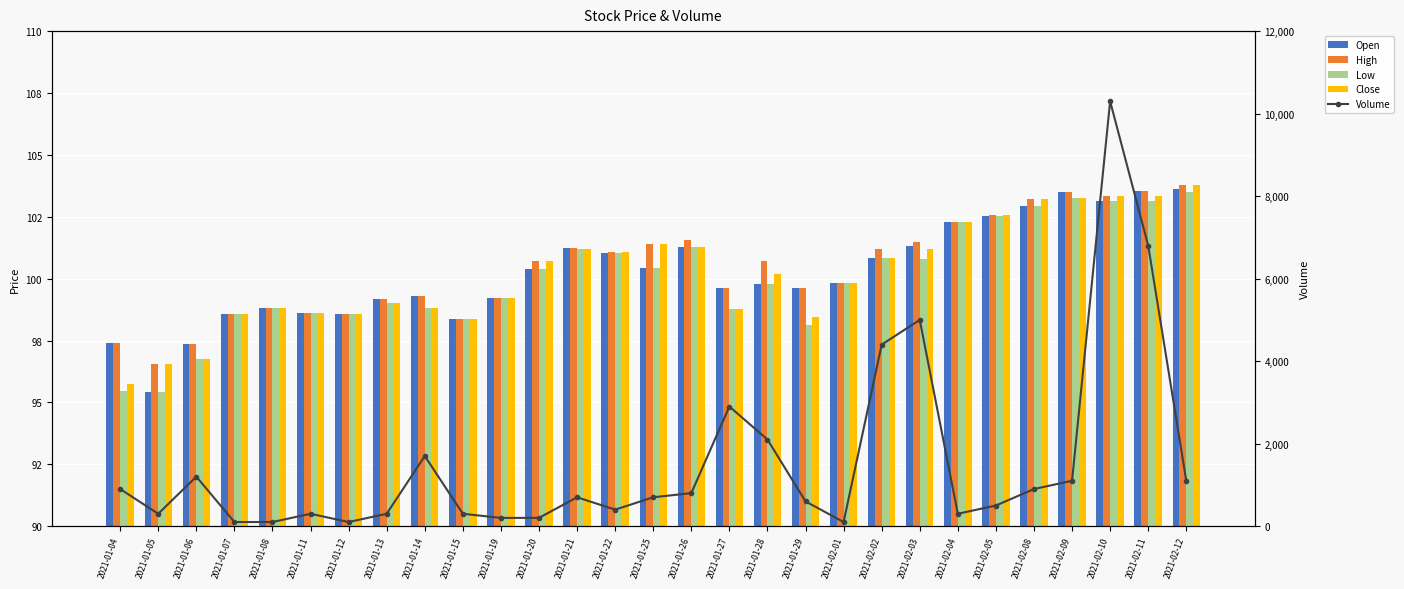

Reading left to right, transcribe all the data shown in this chart.

Open: 97.4	95.4	97.4	98.6	98.8	98.6	98.6	99.2	99.3	98.4	99.2	100.4	101.2	101.0	100.4	101.3	99.6	99.8	99.6	99.8	100.8	101.3	102.3	102.5	102.9	103.5	103.1	103.6	103.6
High: 97.4	96.6	97.4	98.6	98.8	98.6	98.6	99.2	99.3	98.4	99.2	100.7	101.2	101.1	101.4	101.6	99.6	100.7	99.6	99.8	101.2	101.5	102.3	102.6	103.2	103.5	103.3	103.6	103.8
Low: 95.4	95.4	96.8	98.6	98.8	98.6	98.6	99.0	98.8	98.4	99.2	100.4	101.2	101.0	100.4	101.3	98.8	99.8	98.1	99.8	100.8	100.8	102.3	102.5	102.9	103.3	103.1	103.1	103.5
Close: 95.8	96.6	96.8	98.6	98.8	98.6	98.6	99.0	98.8	98.4	99.2	100.7	101.2	101.1	101.4	101.3	98.8	100.2	98.4	99.8	100.8	101.2	102.3	102.6	103.2	103.3	103.3	103.3	103.8
Volume: 900.0	300.0	1200.0	100.0	100.0	300.0	100.0	300.0	1700.0	300.0	200.0	200.0	700.0	400.0	700.0	800.0	2900.0	2100.0	600.0	100.0	4400.0	5000.0	300.0	500.0	900.0	1100.0	10300.0	6800.0	1100.0